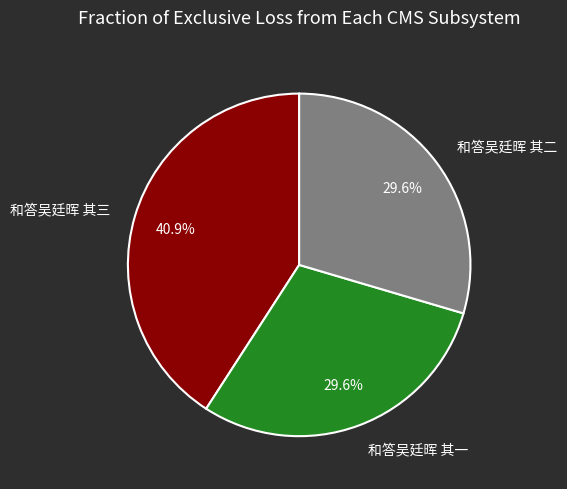

What is the largest slice in the pie chart?

和答吴廷晖 其三